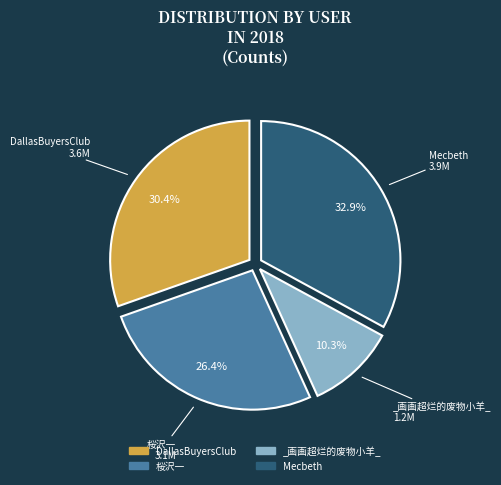

Is there any slice that represents more than half of the pie?

No